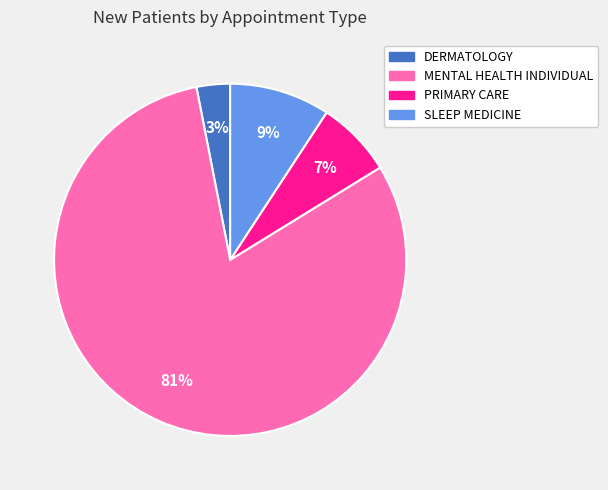

Is it true that SLEEP MEDICINE is 16% of the pie?

False